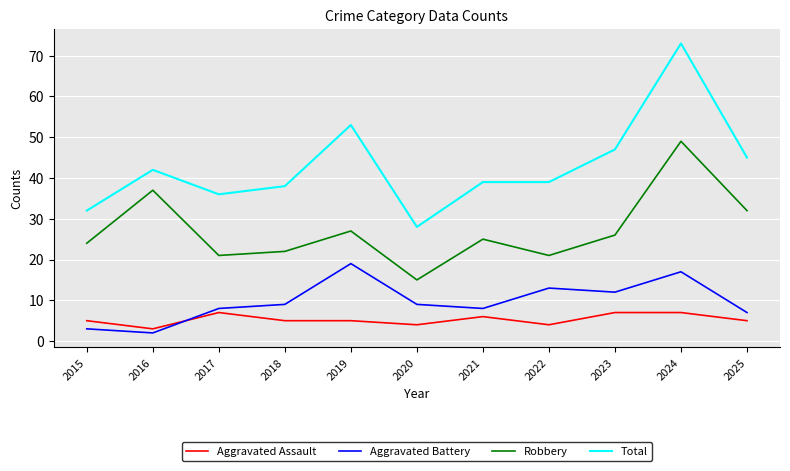

The value of Total at 2015 is 42. True or false?

False